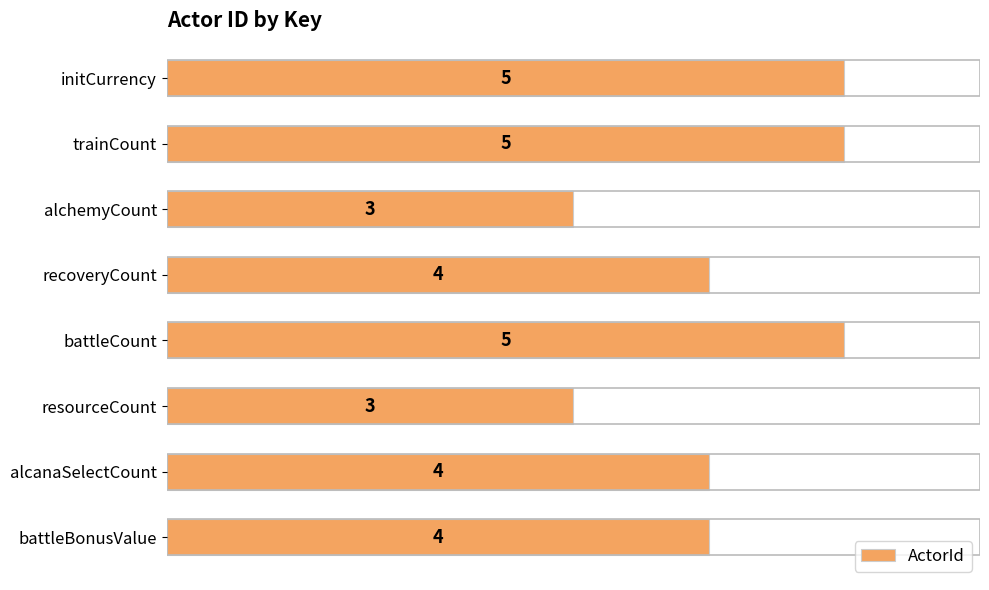

How many values are between 4 and 5?

6